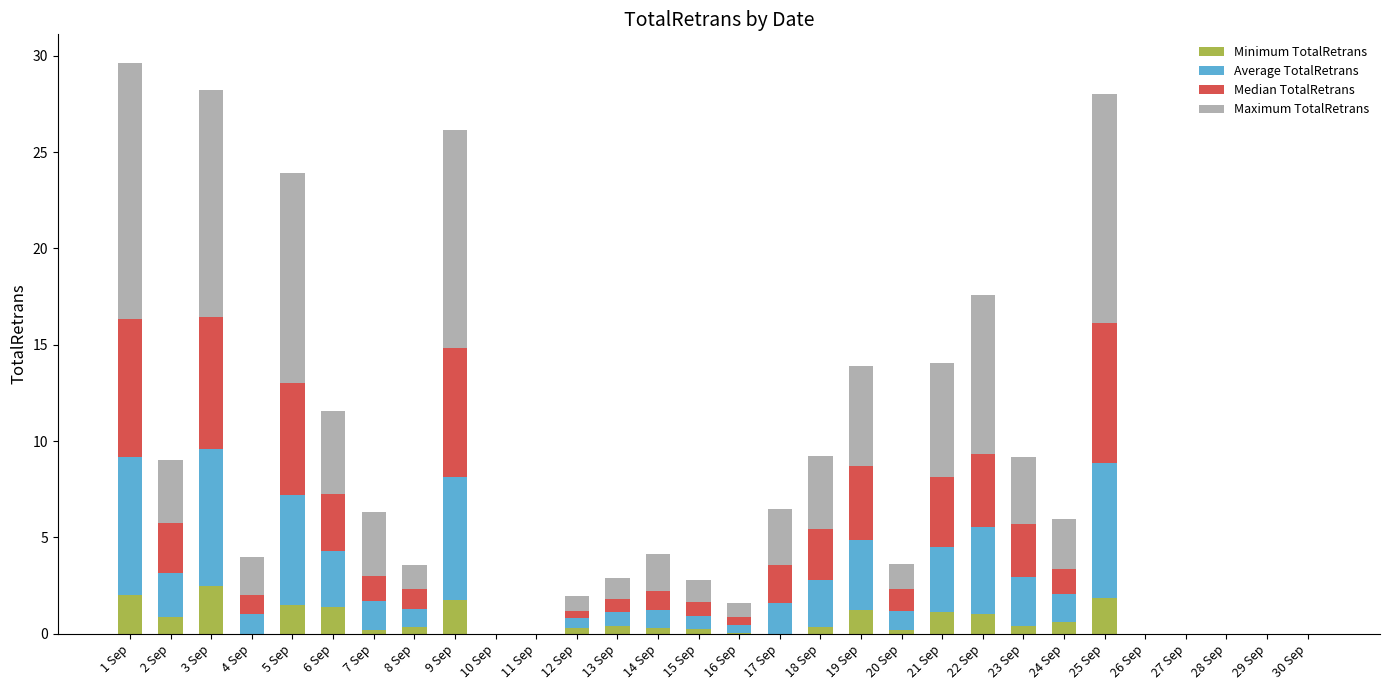

The value of Average TotalRetrans at 9 Sep is 6.4. True or false?

True